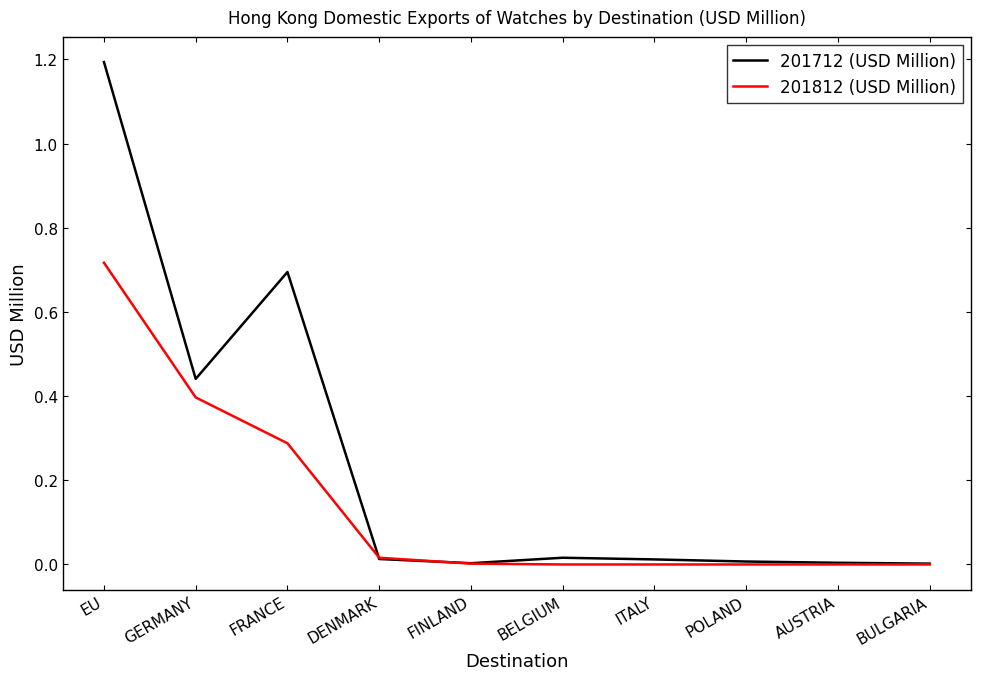

What is the difference between the maximum and minimum values in the 201712 (USD Million) series?

1.2